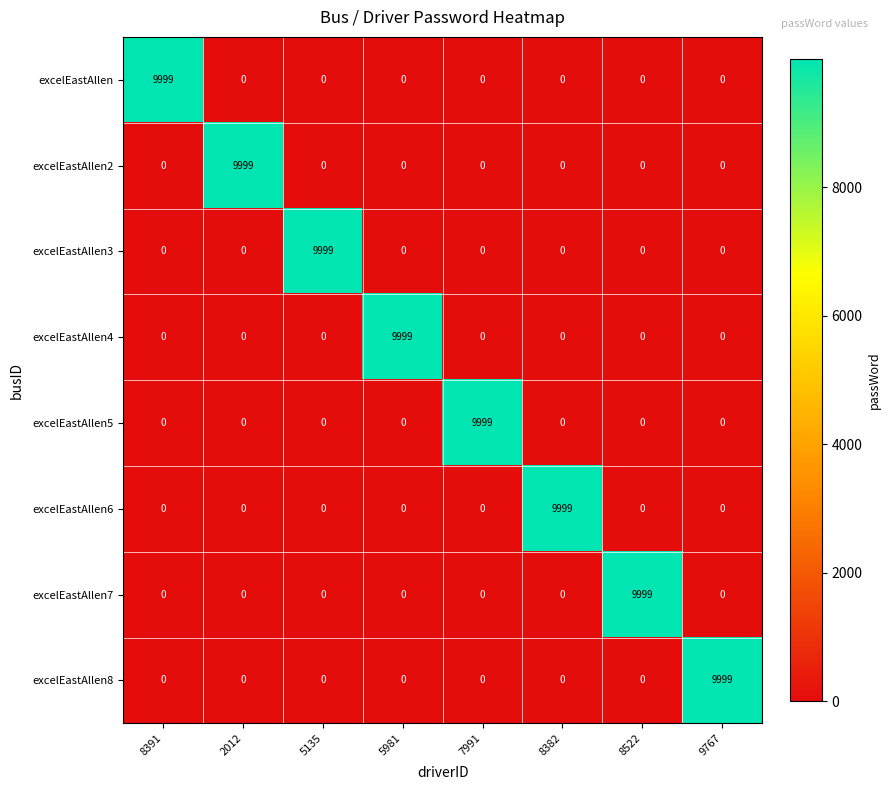

What is the spread (max minus min) of values at 5981?

9999